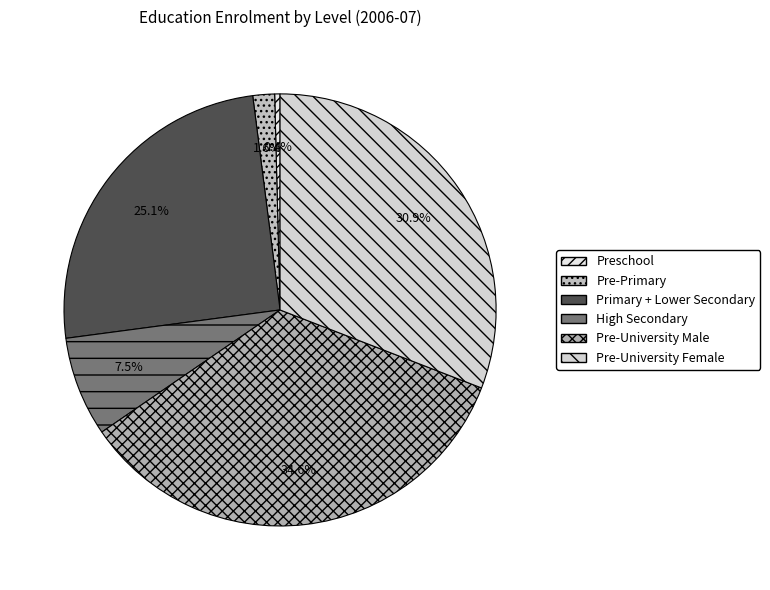

True or false: Pre-University Female accounts for 31% of the total.

True